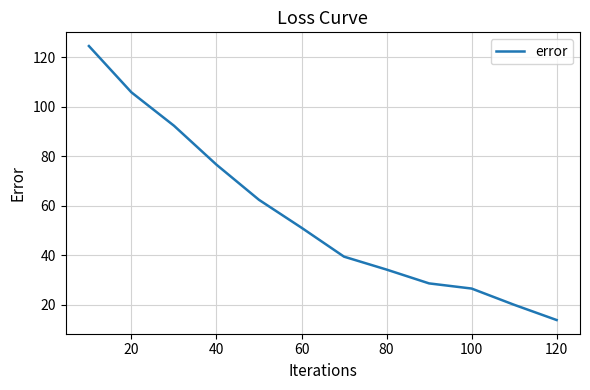

What is the difference between the maximum and minimum values?

110.6